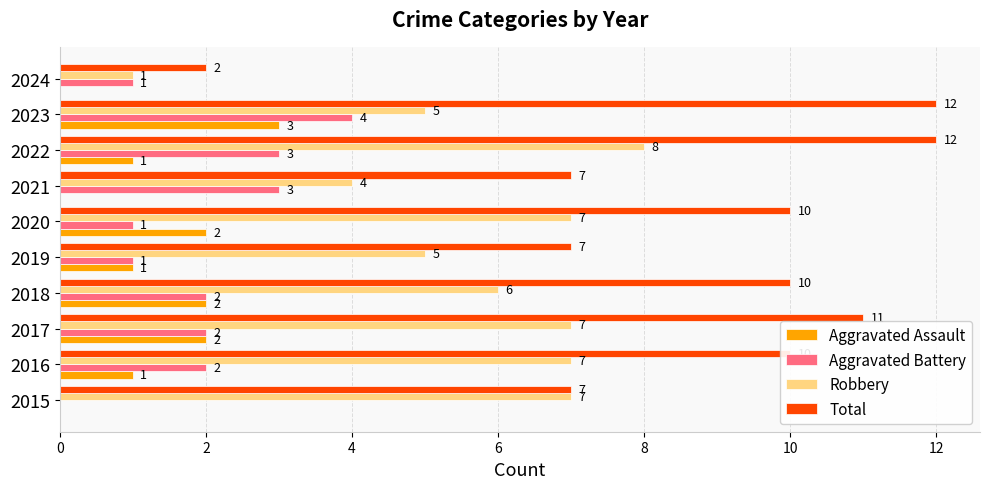

Between 2017 and 2024, which series saw the biggest shift?

Total